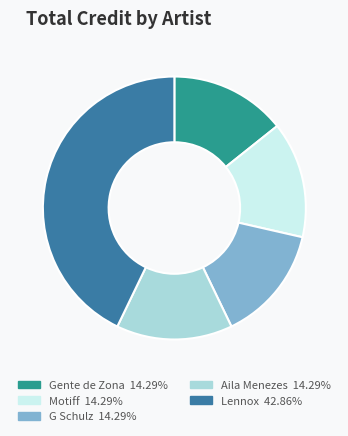

The G Schulz slice represents 33% of the pie. True or false?

False